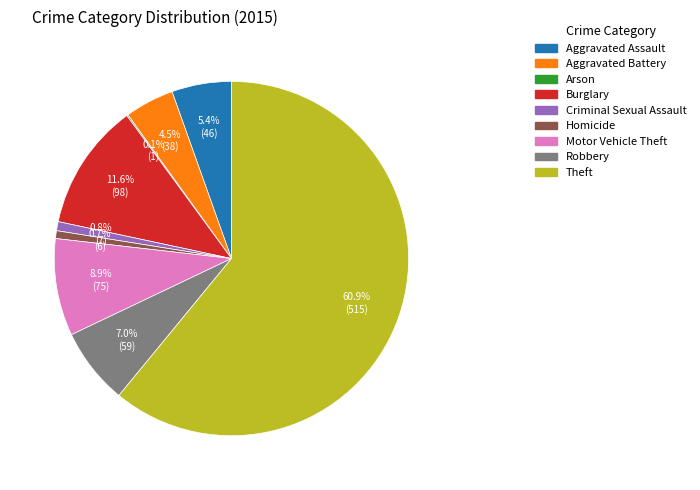

Does Theft represent more than half of the total?

Yes